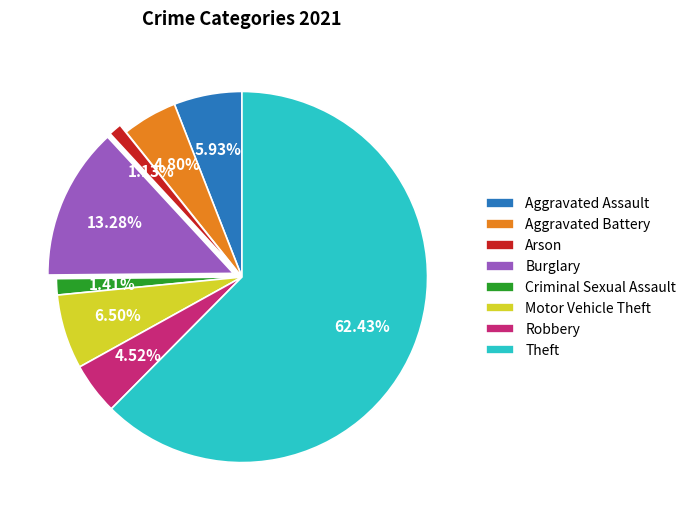

Which slice is the largest?

Theft